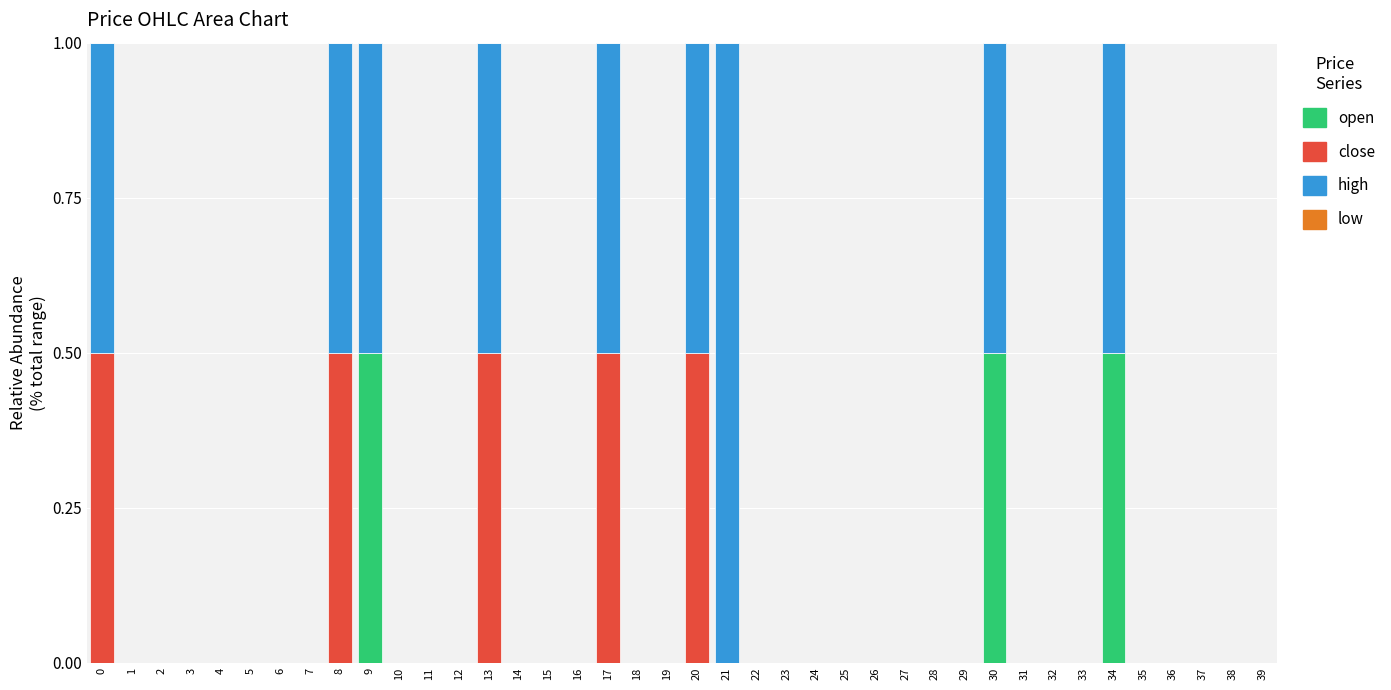

What is the total value across all series at 20?

1.0